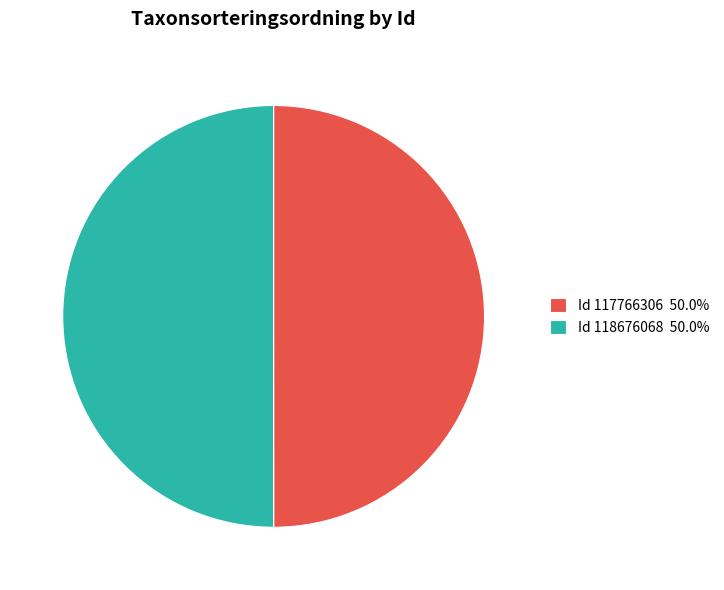

Do Id 117766306 50.0% and Id 118676068 50.0% together represent more than half of the pie?

Yes